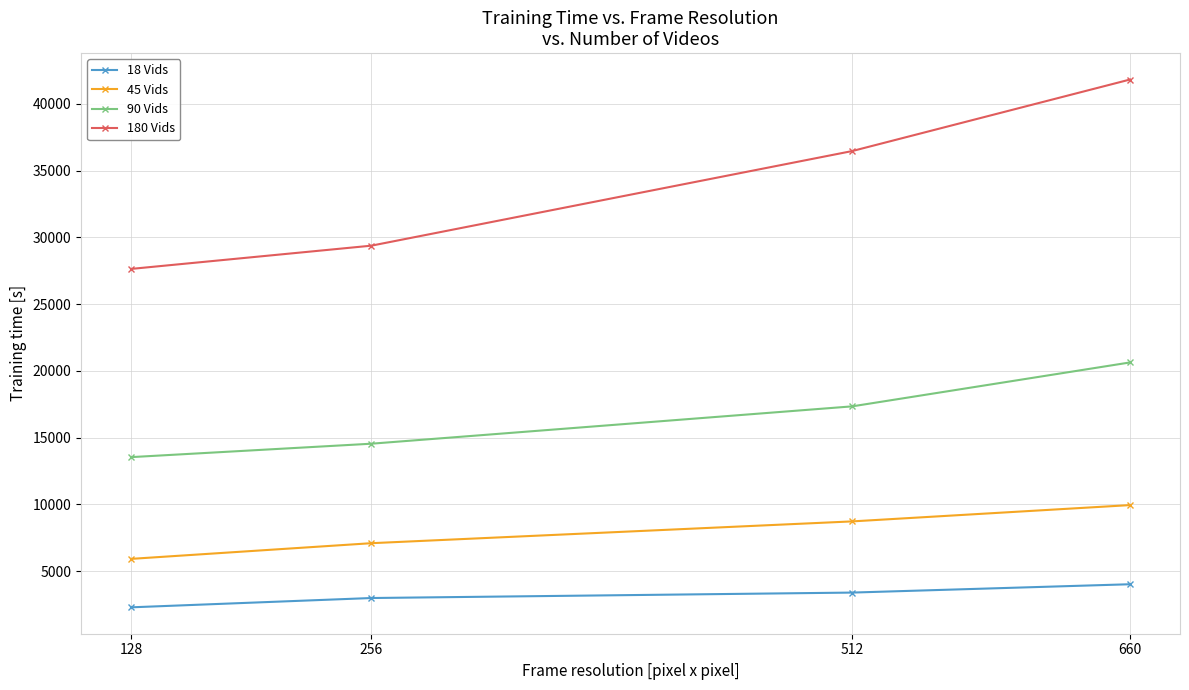

At 512, list the series in order from smallest to largest.

18 Vids, 45 Vids, 90 Vids, 180 Vids